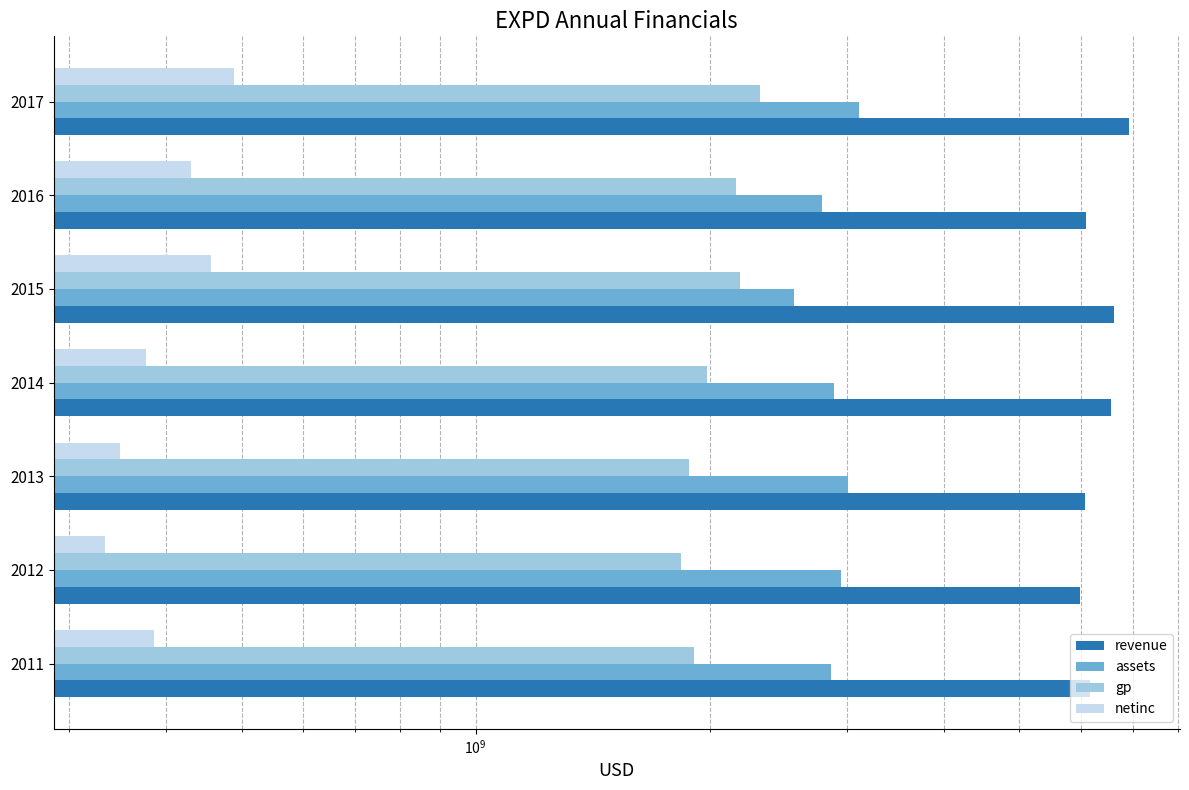

How many distinct data groups are displayed?

4